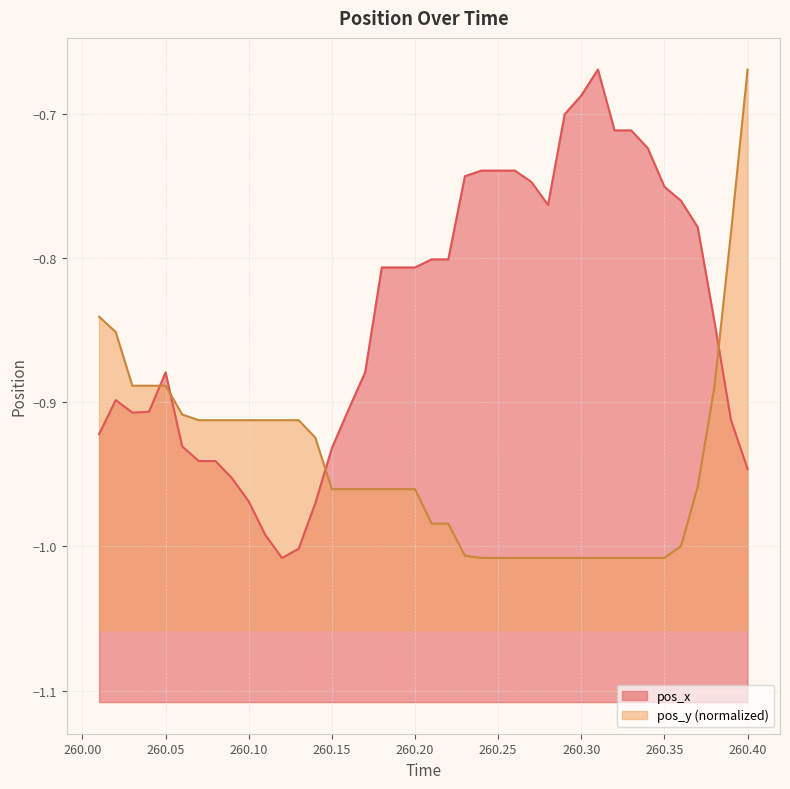

Which series changed the most between 260.28 and 260.38?

pos_y